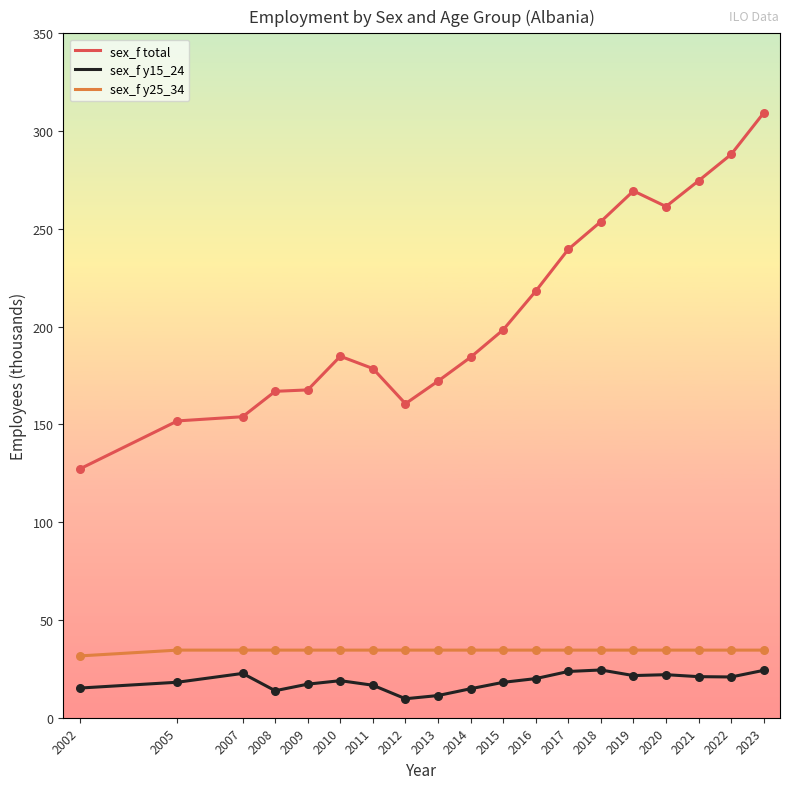

Which series has the largest range (max minus min)?

sex_f total